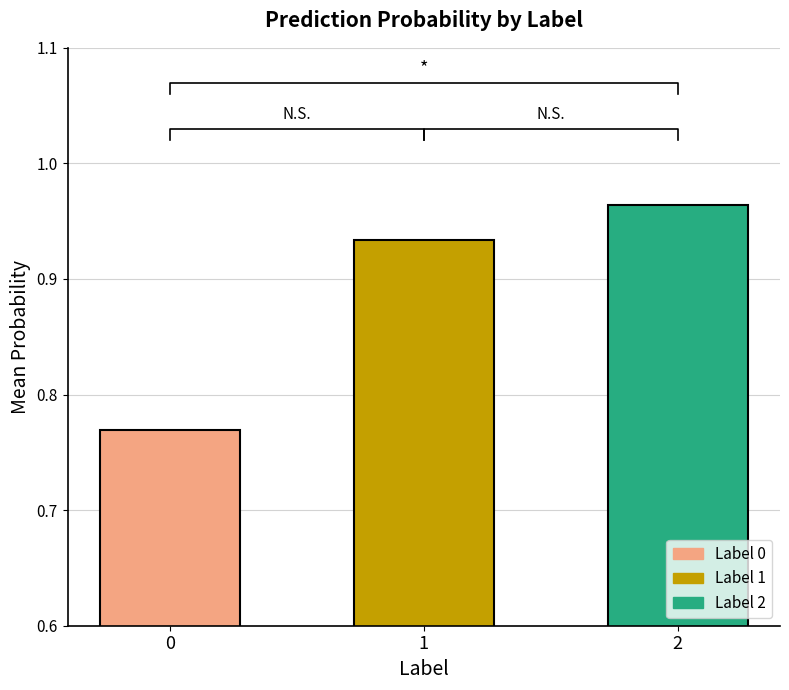

The value at 2 is 1.0. True or false?

True